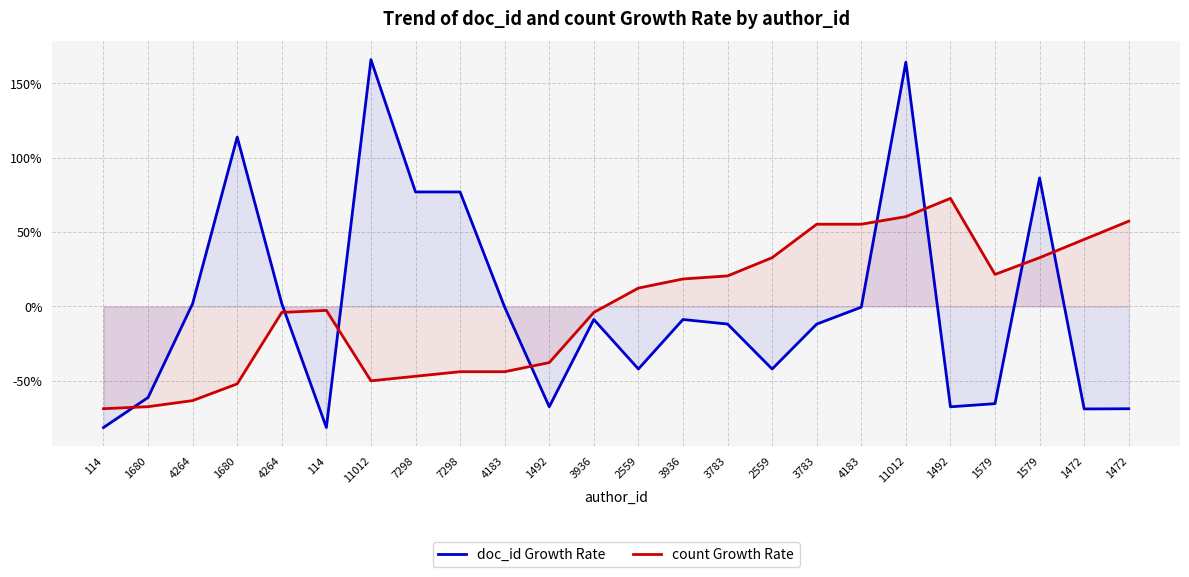

Does the chart display data point markers on the line(s)?

No